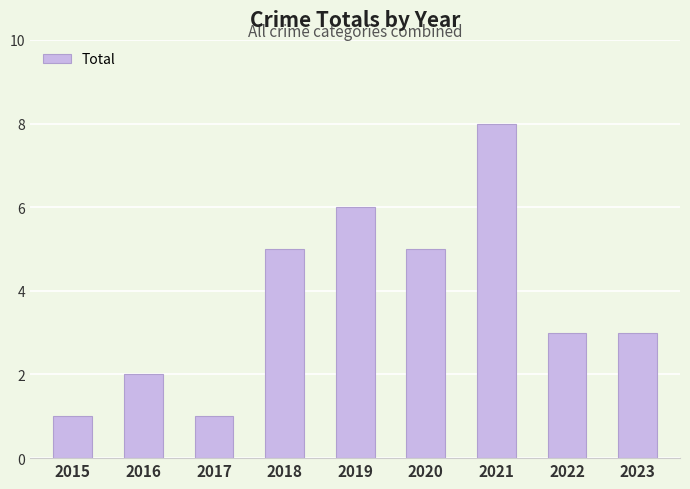

What is the difference between the second highest and second lowest values?

5